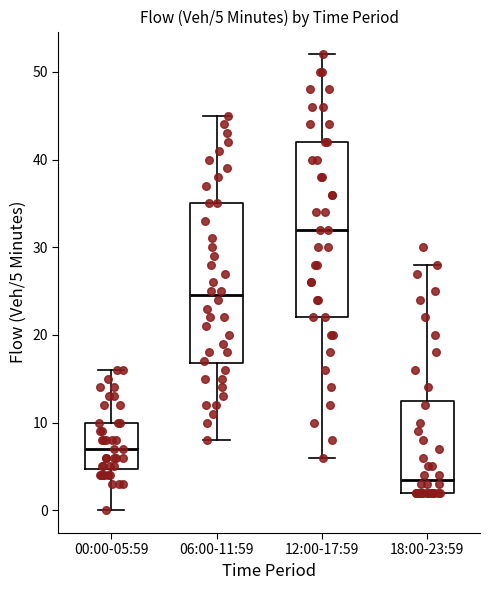

Which box's median line is the highest?

12:00-17:59